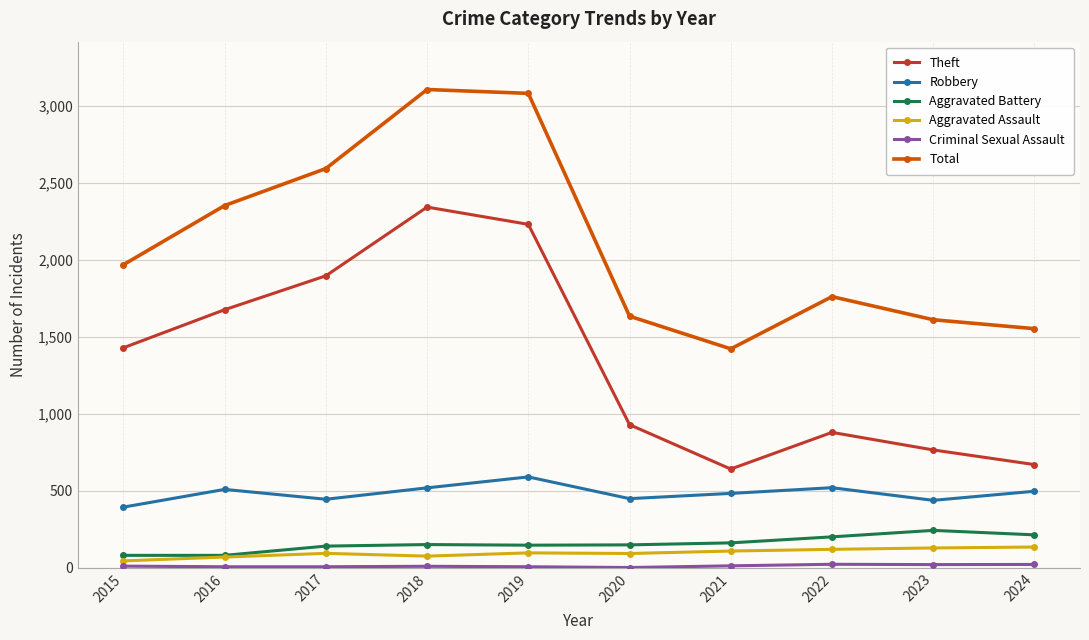

Which series changed the most between 2018 and 2024?

Theft